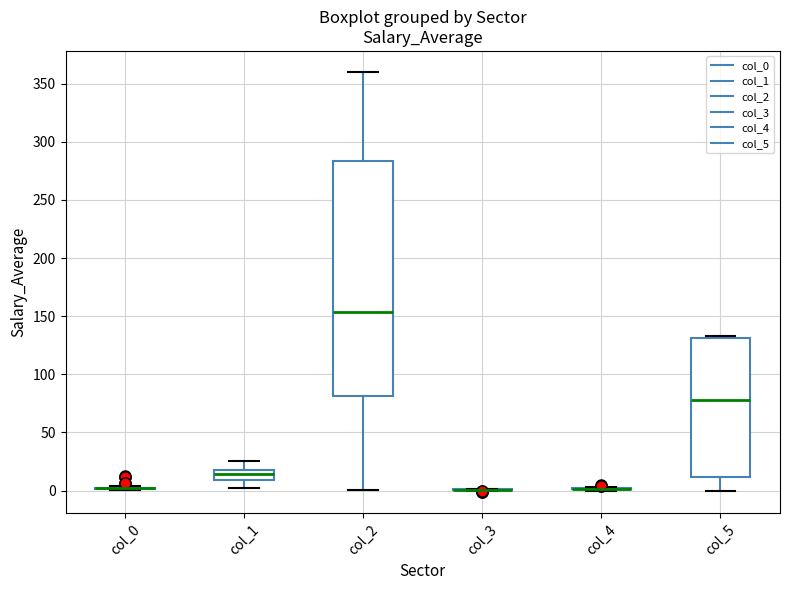

Comparing the boxes themselves (not the whiskers), which one is the tallest?

col_2